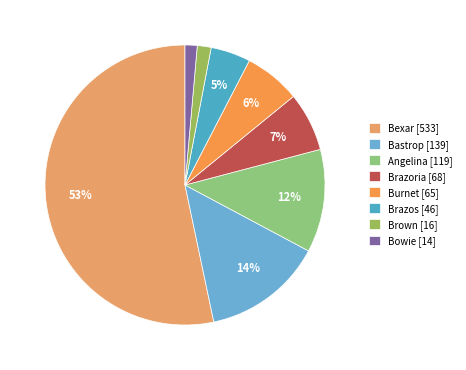

How many segments does this pie chart have?

8